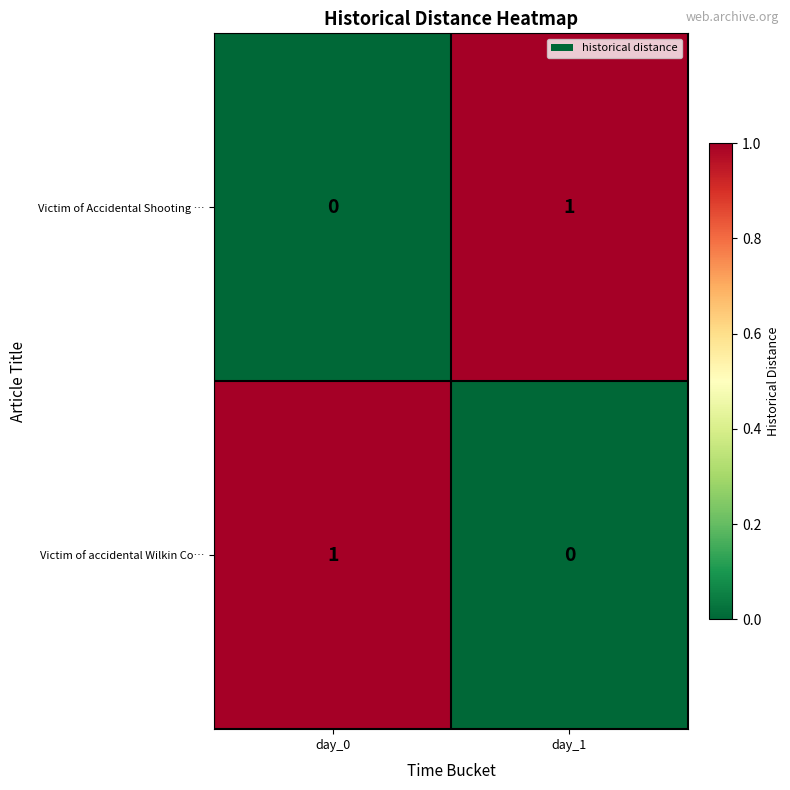

Reading left to right, list all the values displayed in this chart.

Victim of Accidental Shooting …: day_0=0	day_1=1
Victim of accidental Wilkin Co…: day_0=1	day_1=0